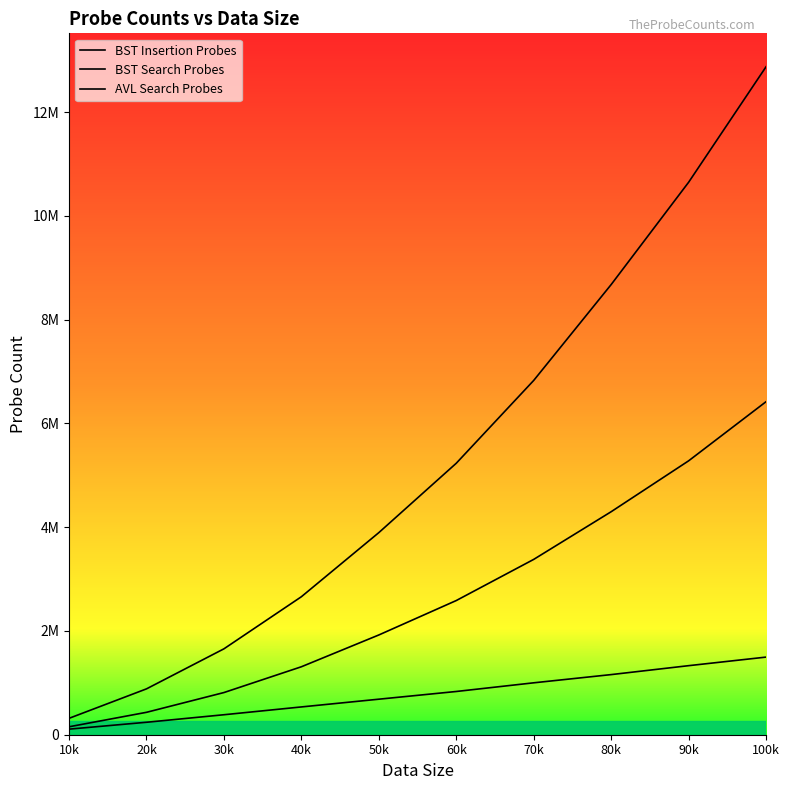

What is the sum of the AVL Search Probes values at 90k and 10k?

1438381